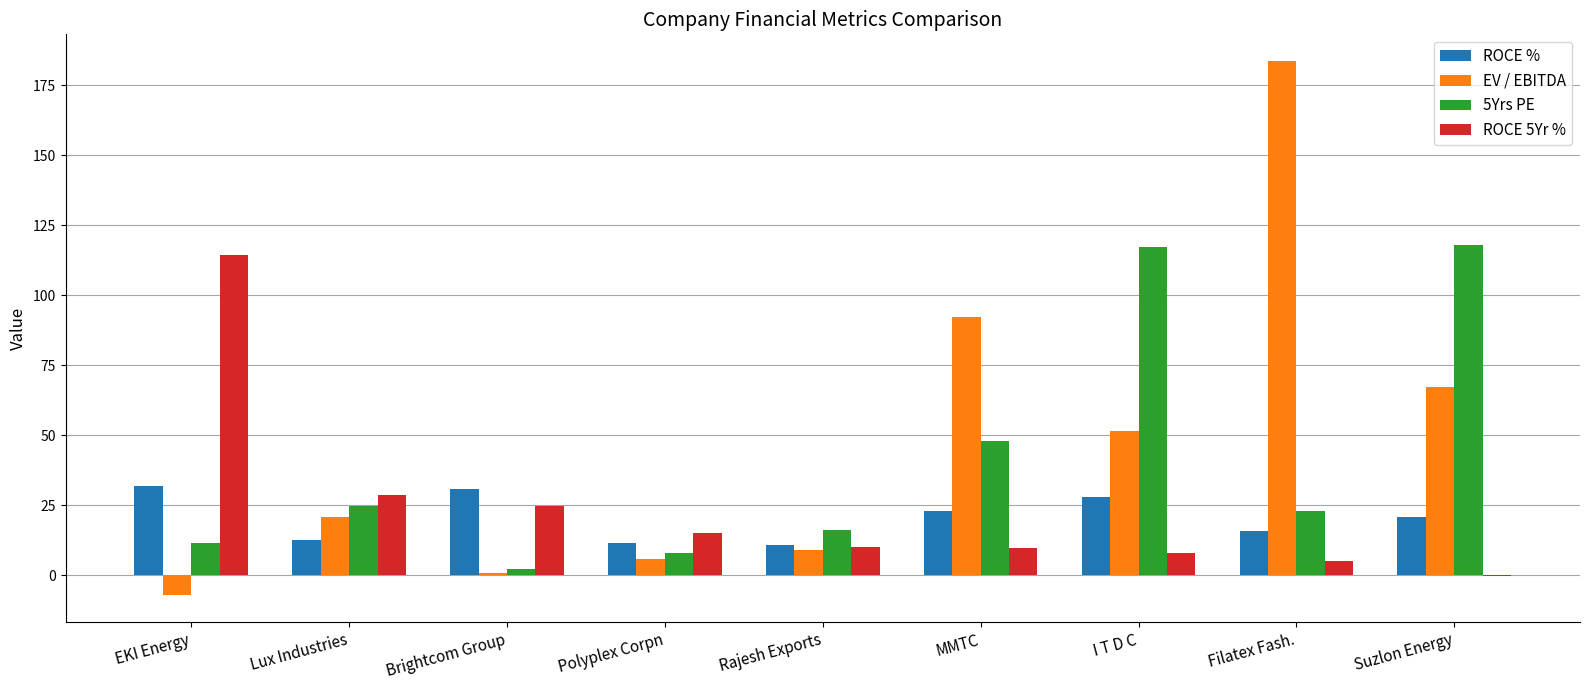

The 5Yrs PE series shows 70.3 at MMTC. True or false?

False